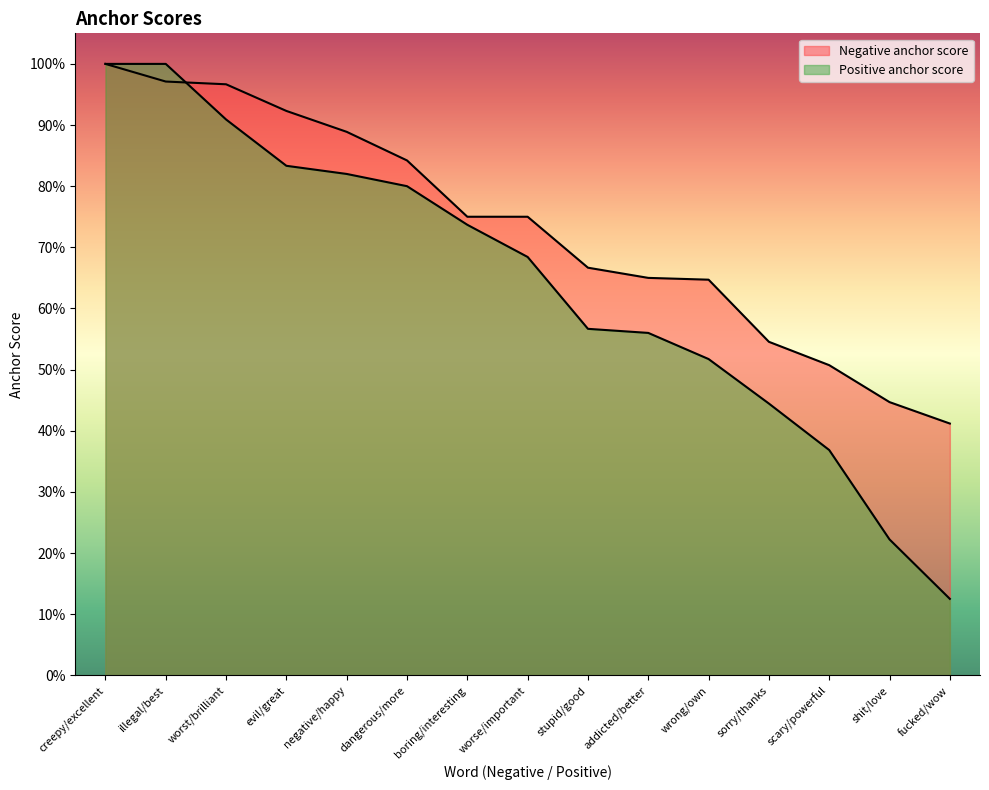

The value of Negative anchor score at shit/love is 0.4. True or false?

True